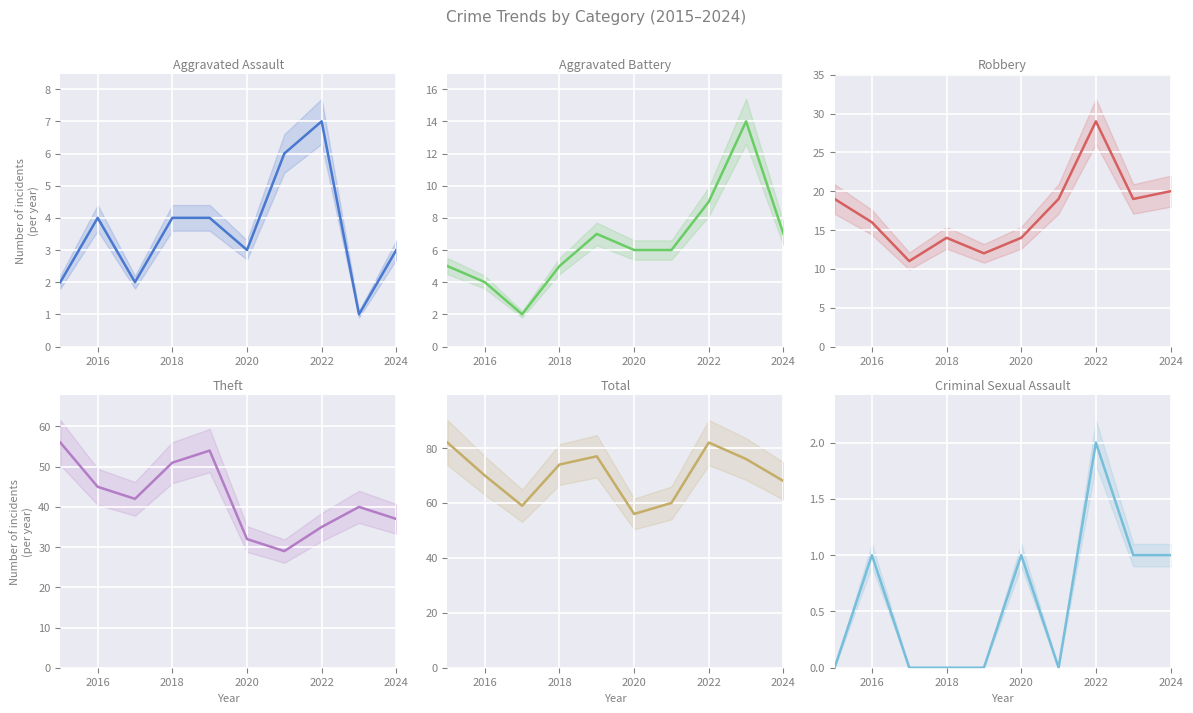

What is the spread (max minus min) of values at 2024?

67